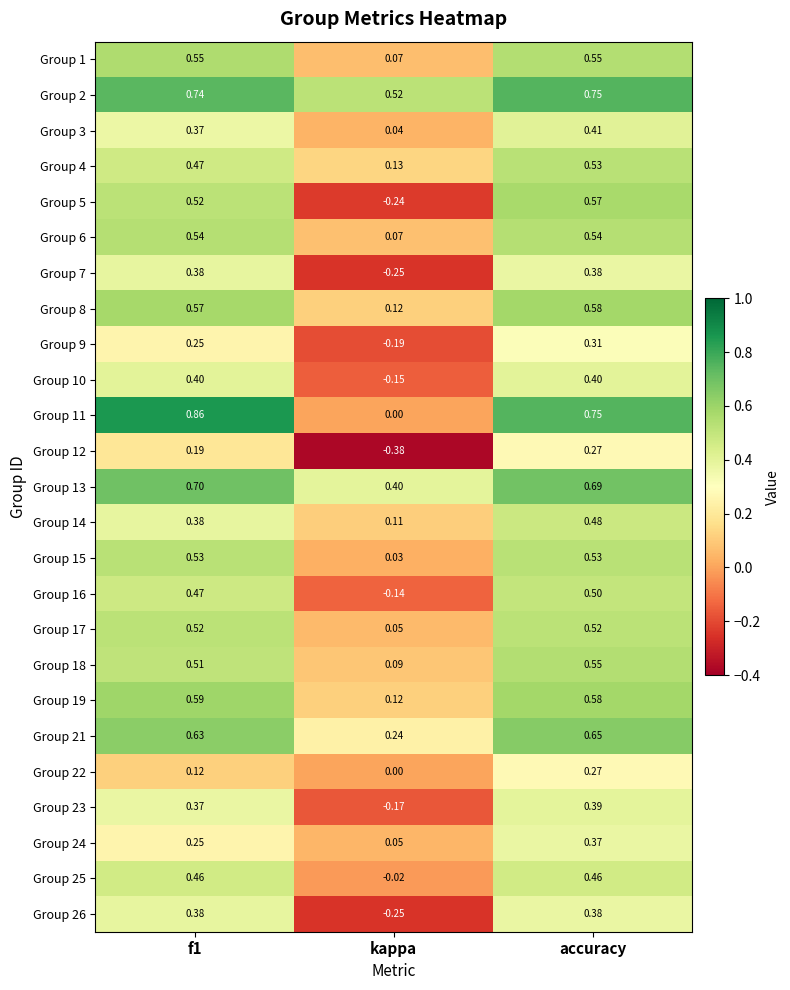

Which category has the lowest value across all series?

kappa